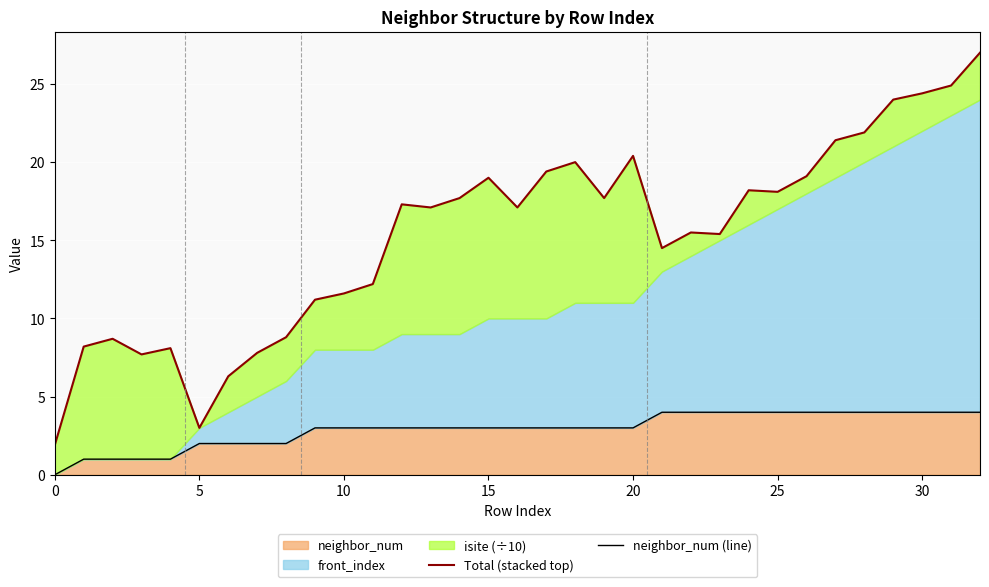

At how many categories does at least one series exceed 17?

18